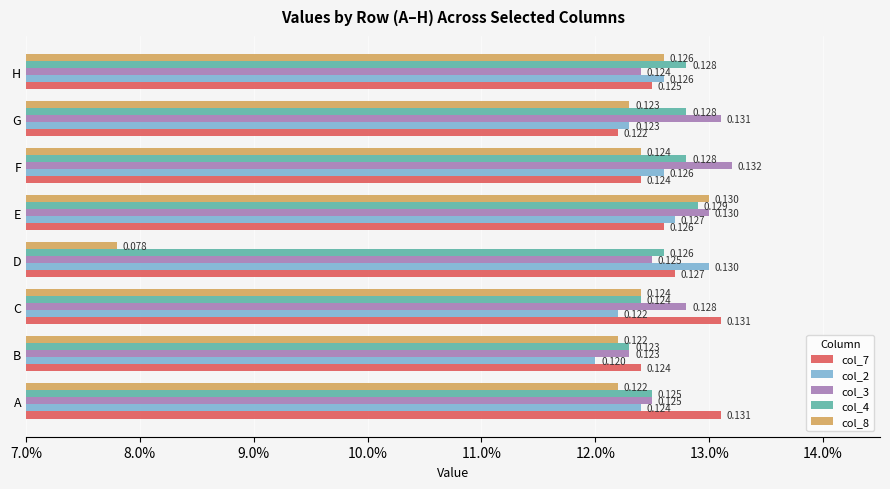

What is the sum of all col_2 values?

1.0